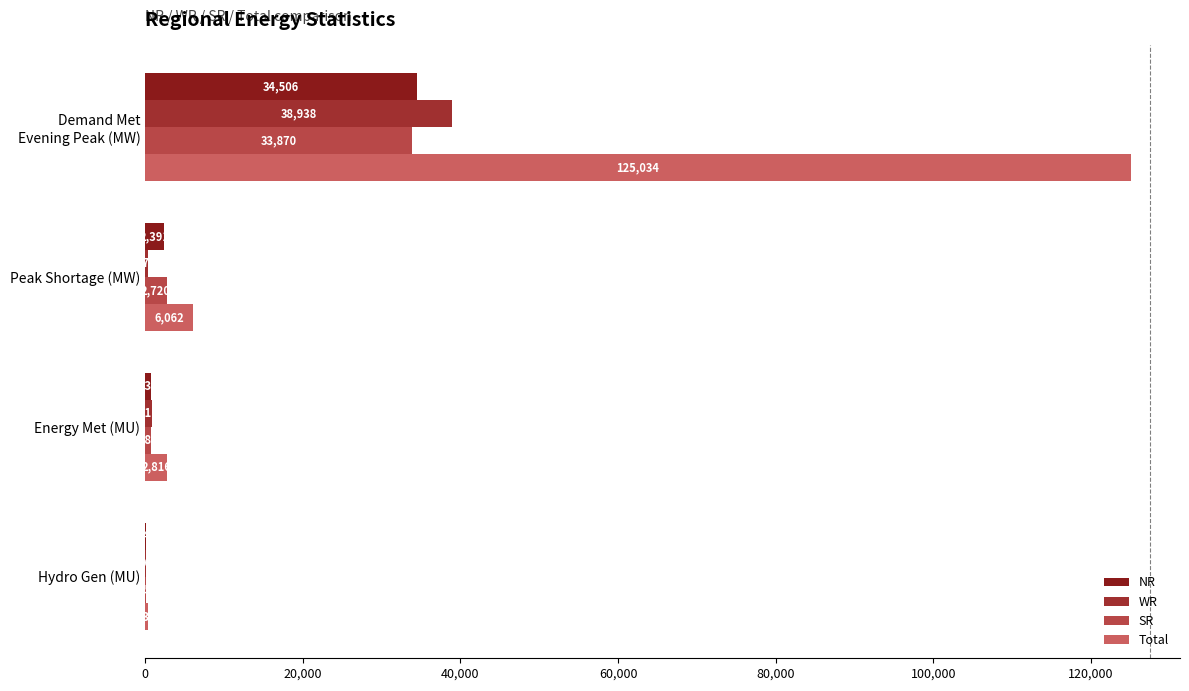

Reading left to right, what are all the values shown in this chart?

NR: 34506	2391	739	143
WR: 38938	376	911	66
SR: 33870	2720	789	85
Total: 125034	6062	2816	331